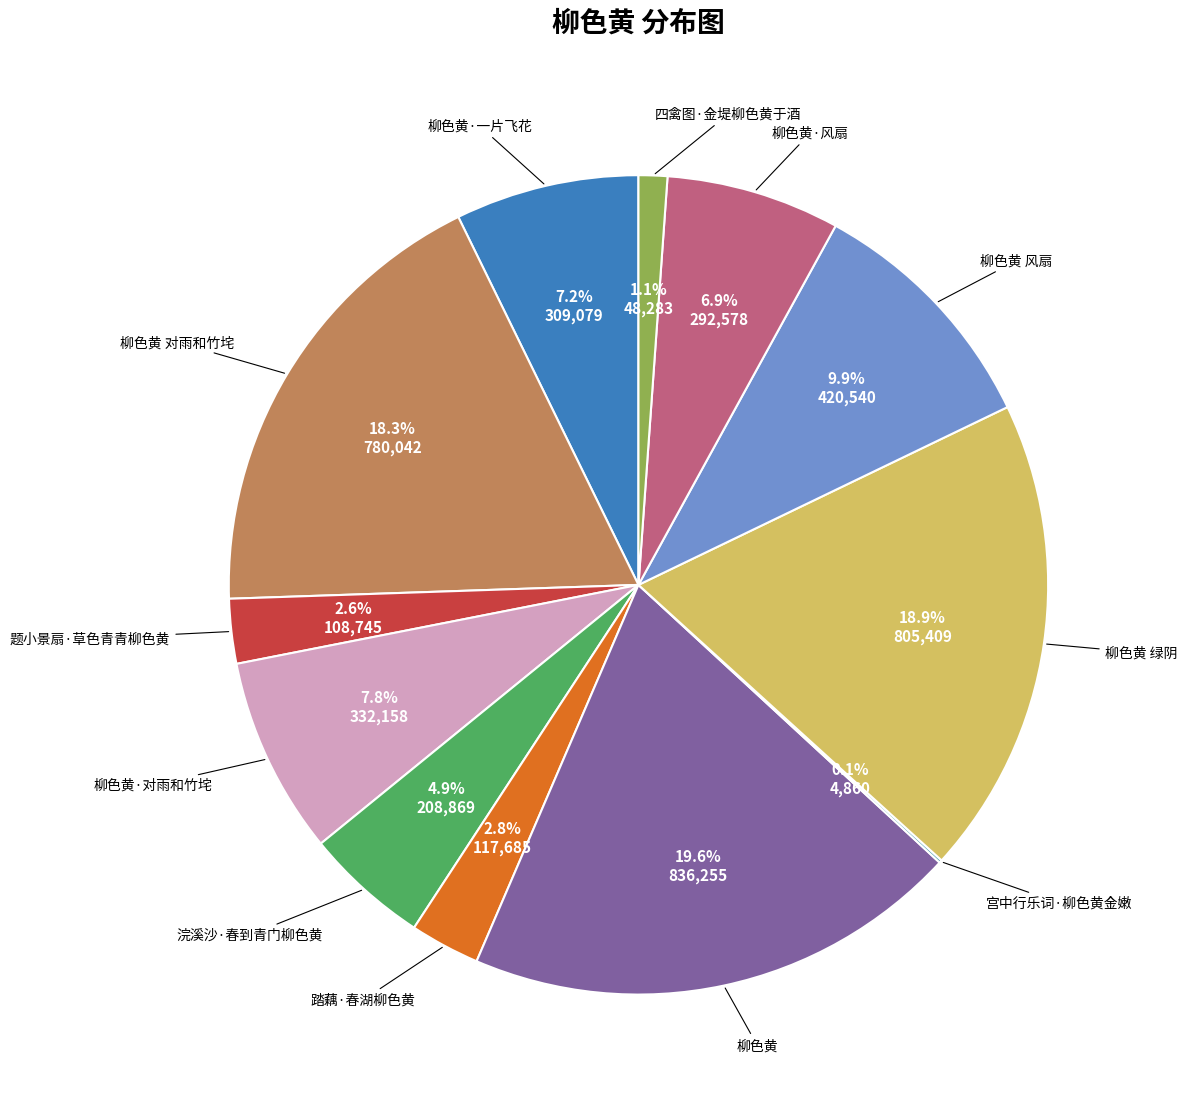

Does any single category account for the majority?

No